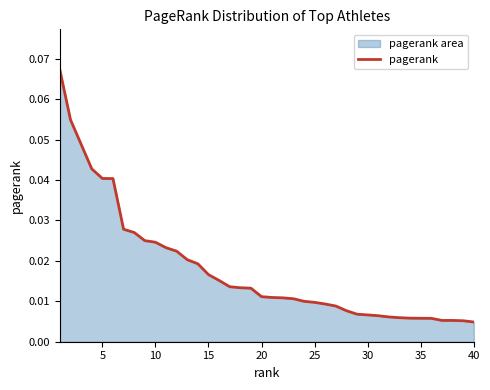

What is the greatest value displayed?

0.1